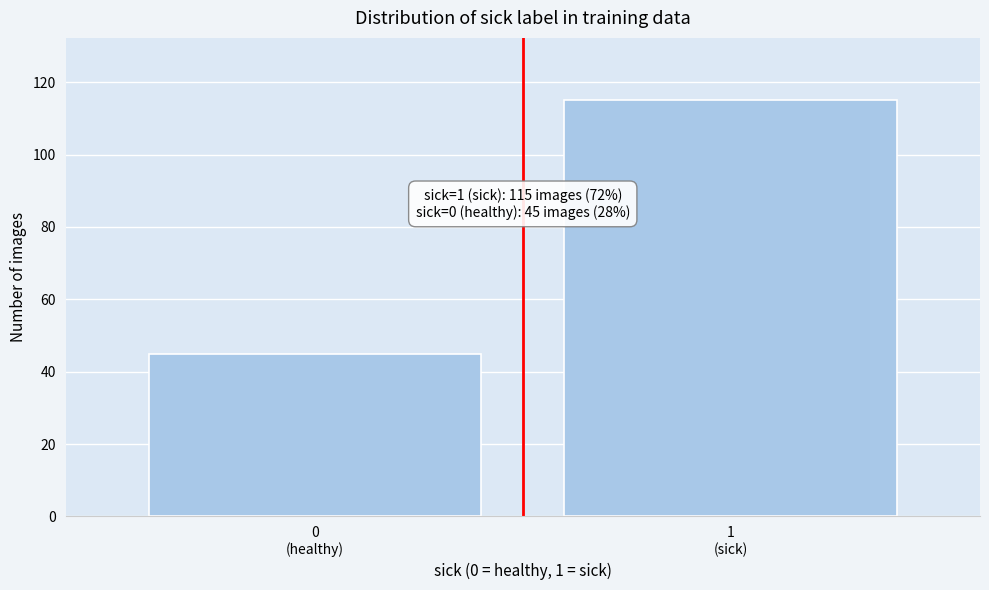

Reading left to right, transcribe all the data shown in this chart.

45	115